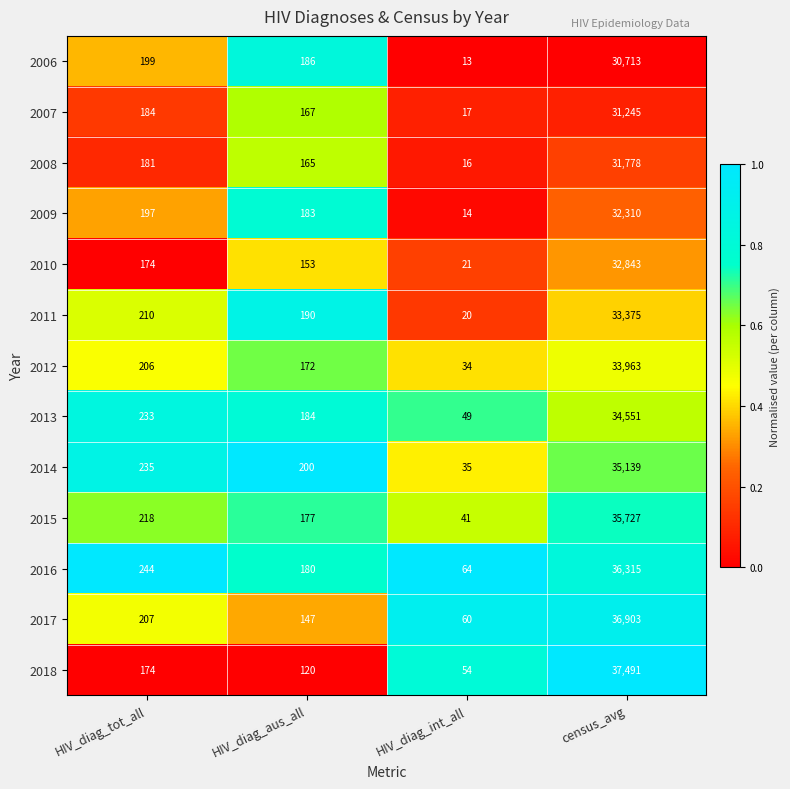

Which series has the largest range (max minus min)?

2018